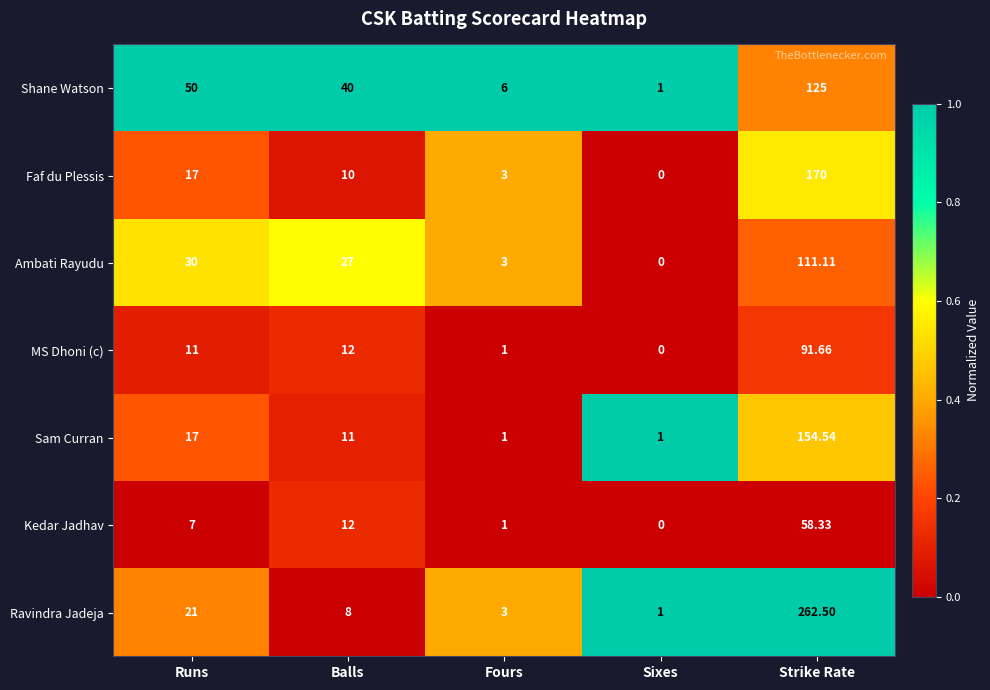

How many data points in Shane Watson are less than 40?

2